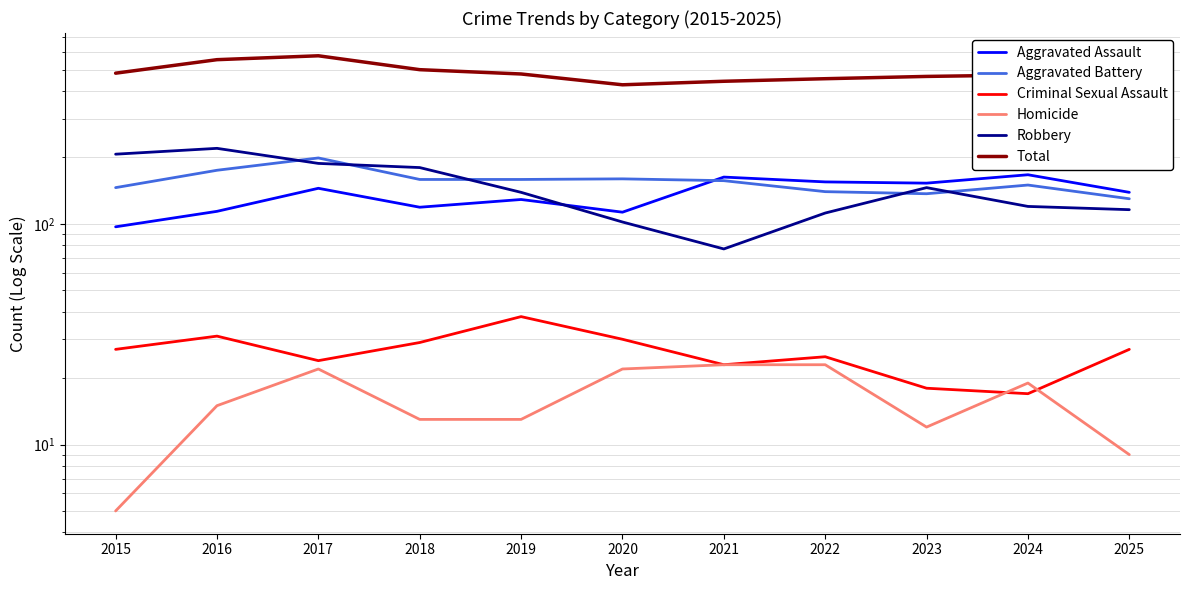

True or false: Total and Aggravated Assault cross at least once.

False